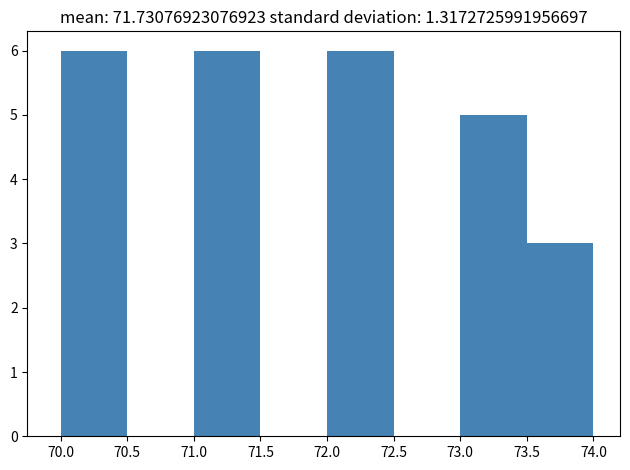

What is the height of the bar covering 72.0 to 72.5 on the x-axis? The values are not printed on the chart, so give them approximately, as read against the axis.

6